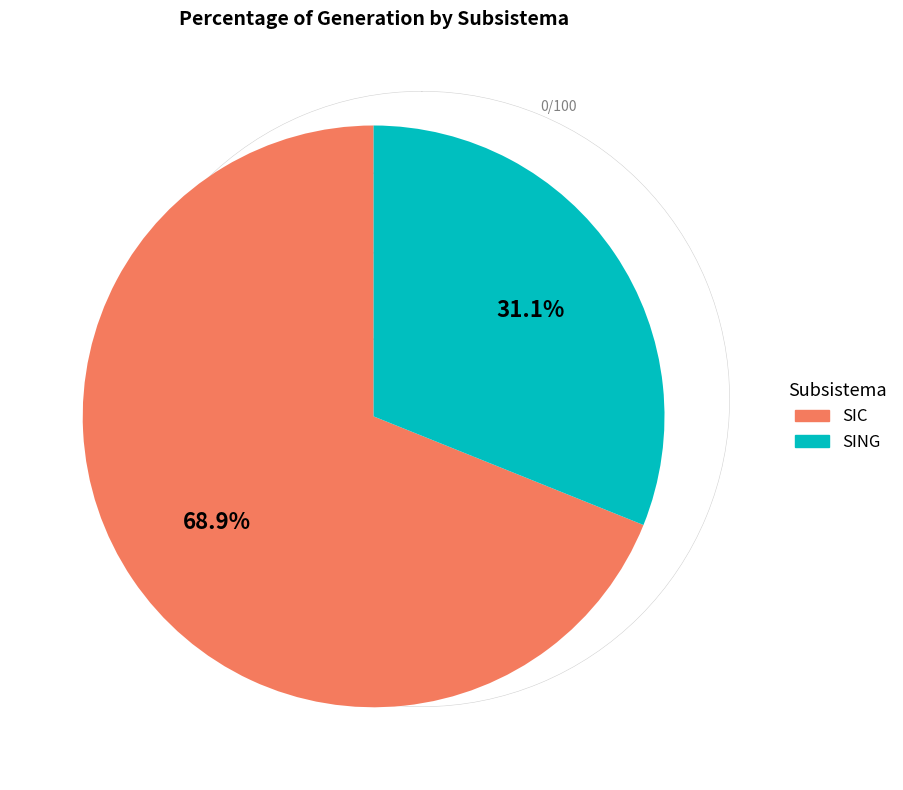

Does any single category account for the majority?

Yes